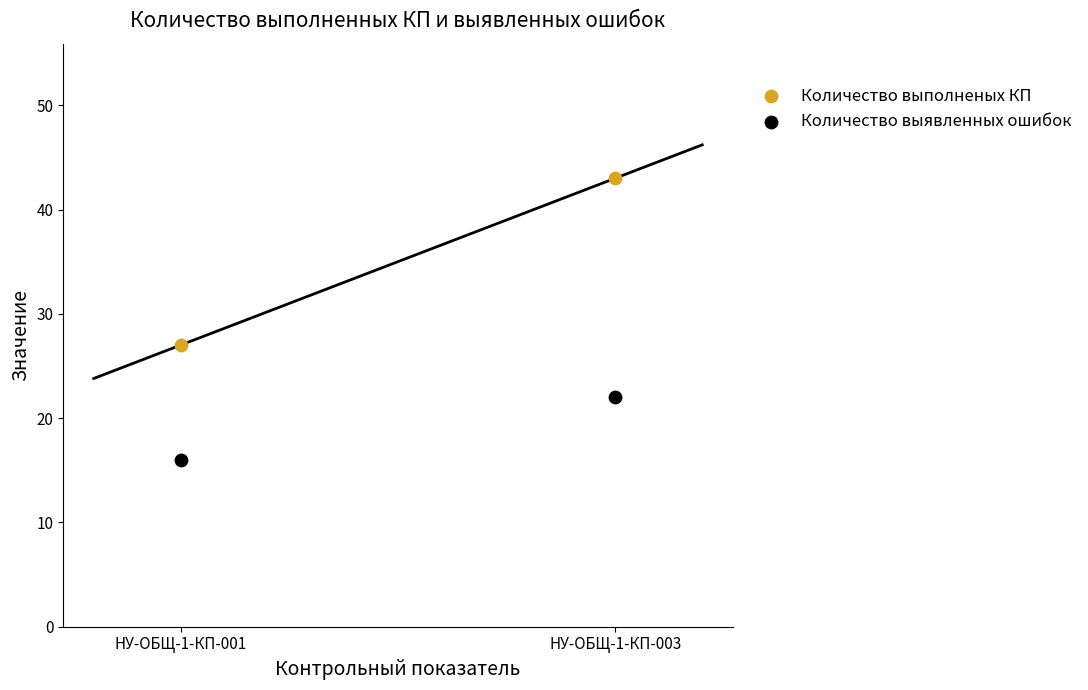

Across all data points, what is the average Y value?

27